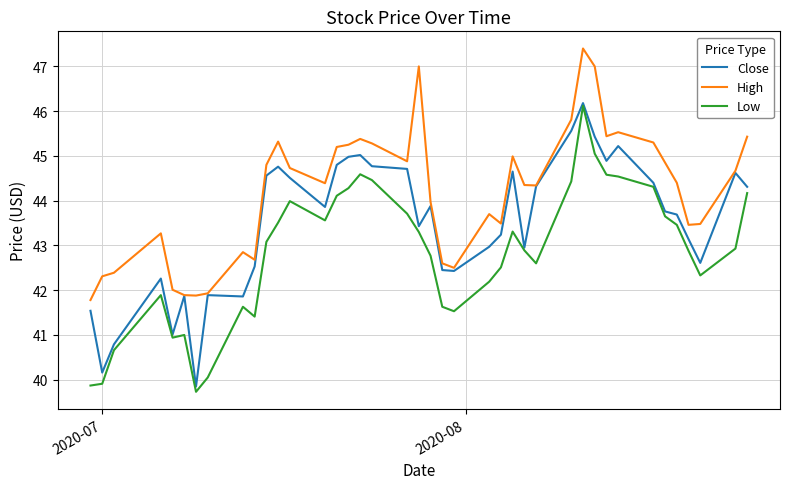

What is the maximum value for Close?

46.2